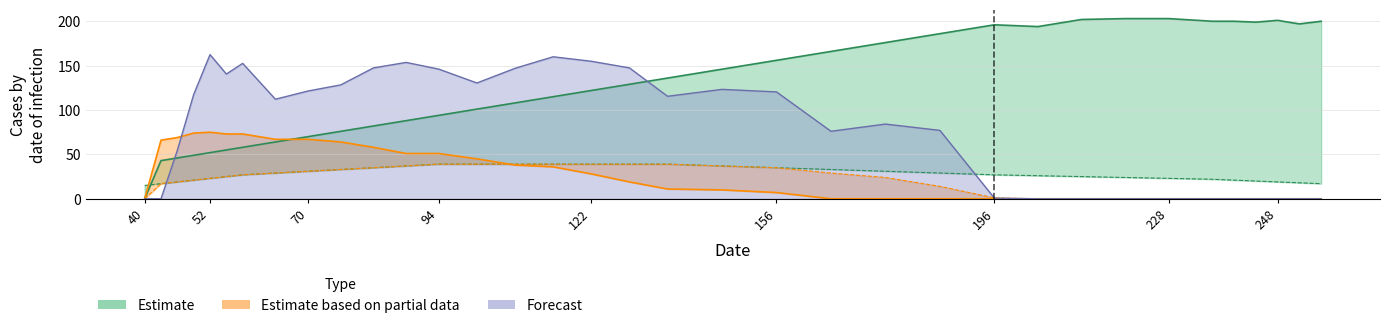

True or false: col_2 has a value of 260.2 at 25.

False